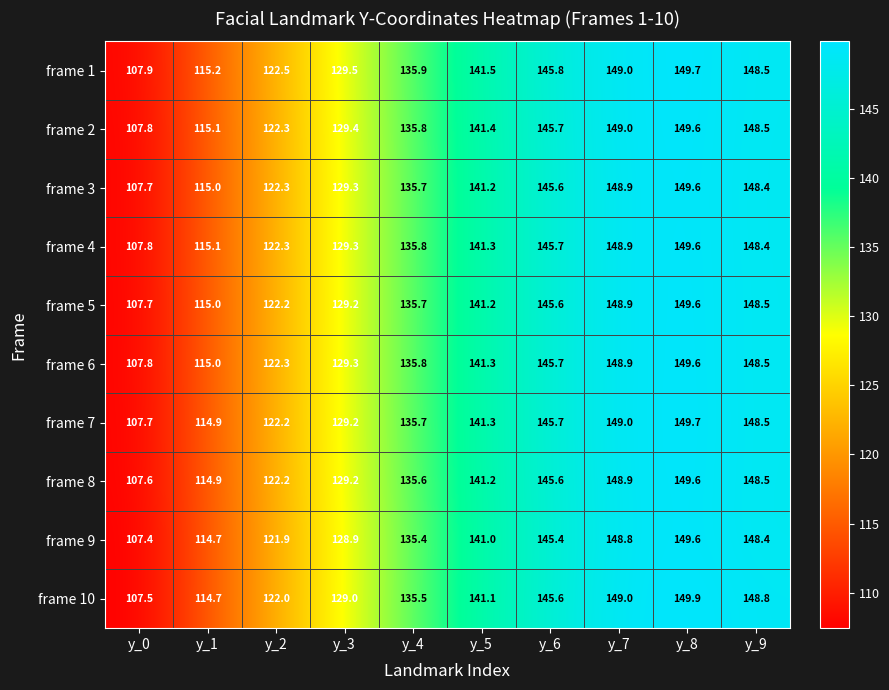

Is it true that frame 5 equals 141.2 at y_5?

True